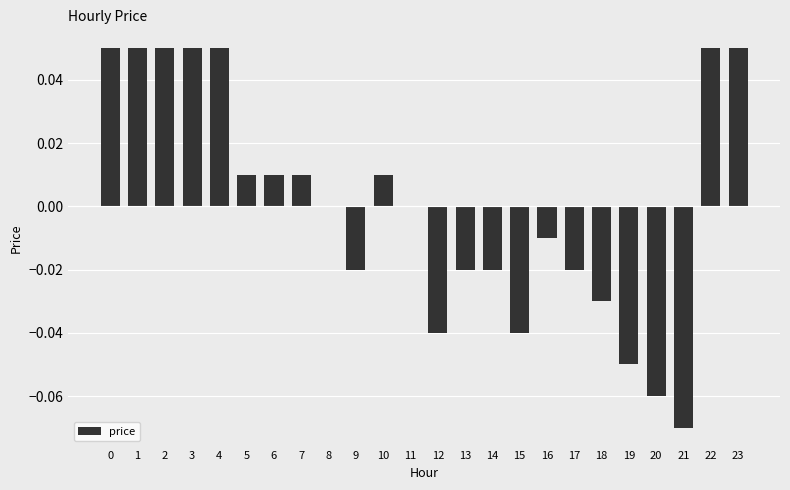

Which has a higher value, 14 or 16?

16